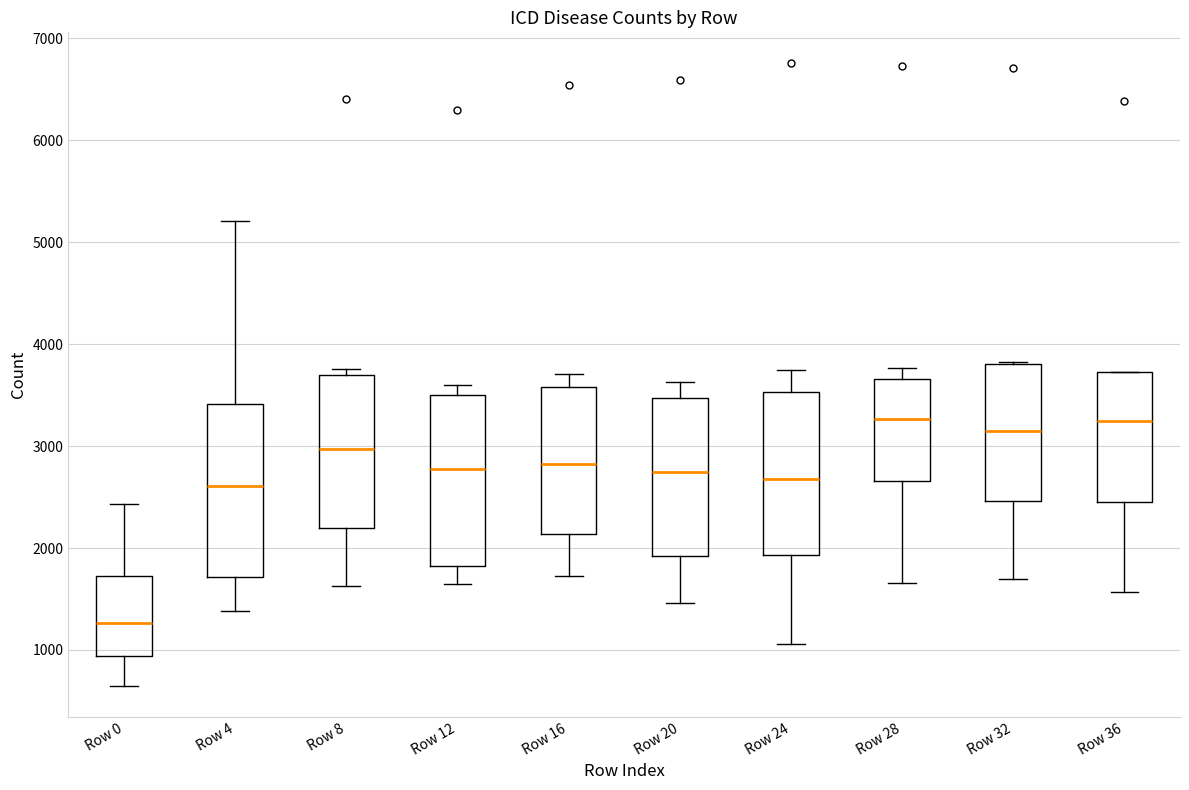

Reading left to right, transcribe this box plot: for each box, give where its median line is, the range the box spans, and where its two whiskers end, as read against the y-axis. The values are not printed on the chart, so give them approximately, as read against the axis.

Row 0: median 1300, box 900 to 1700, whiskers 600 to 2400
Row 4: median 2600, box 1700 to 3400, whiskers 1400 to 5200
Row 8: median 3000, box 2200 to 3700, whiskers 1600 to 3800
Row 12: median 2800, box 1800 to 3500, whiskers 1600 to 3600
Row 16: median 2800, box 2100 to 3600, whiskers 1700 to 3700
Row 20: median 2700, box 1900 to 3500, whiskers 1500 to 3600
Row 24: median 2700, box 1900 to 3500, whiskers 1100 to 3800
Row 28: median 3300, box 2700 to 3700, whiskers 1700 to 3800
Row 32: median 3100, box 2500 to 3800, whiskers 1700 to 3800
Row 36: median 3200, box 2400 to 3700, whiskers 1600 to 3700